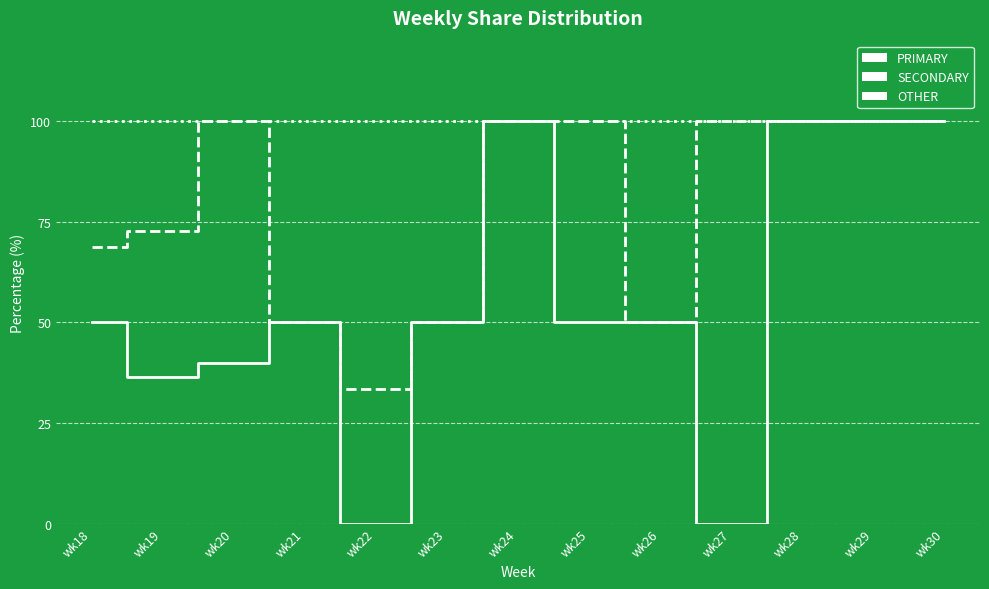

How many data points in PRIMARY are above 50?

4